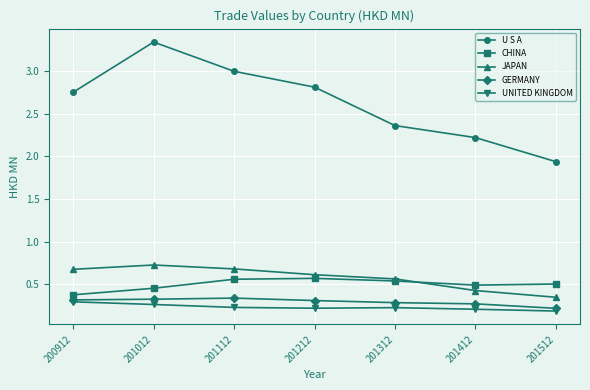

At which category is the sum across all series the highest?

201012